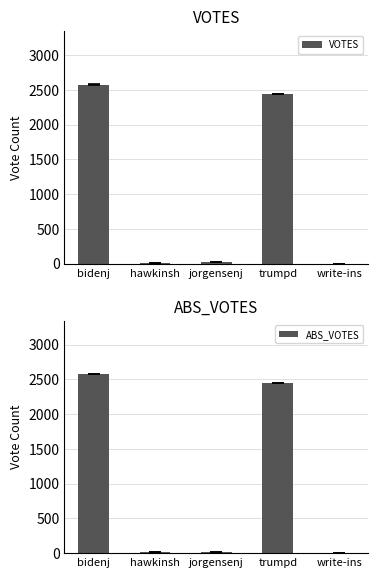

List the series in order of their overall mean, lowest first.

ABS_VOTES, VOTES